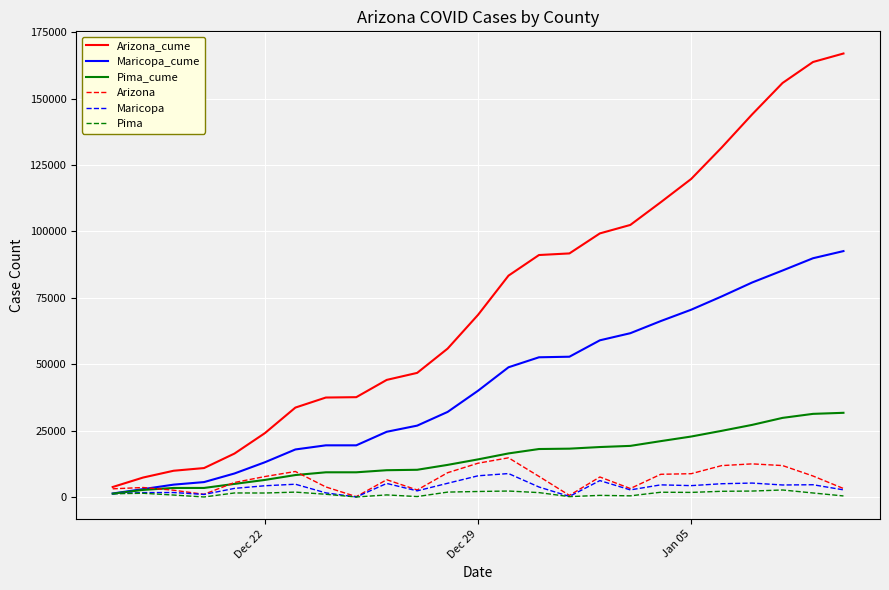

Which series has the largest total across all categories?

Arizona_cume